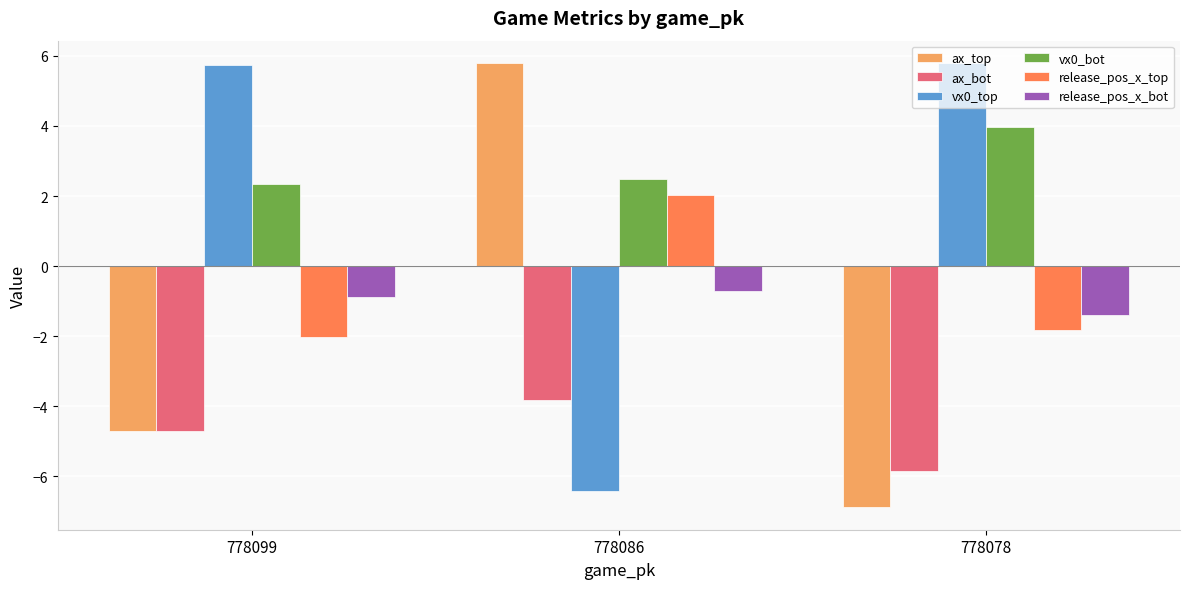

Which series changed the most between 778086 and 778078?

ax_top